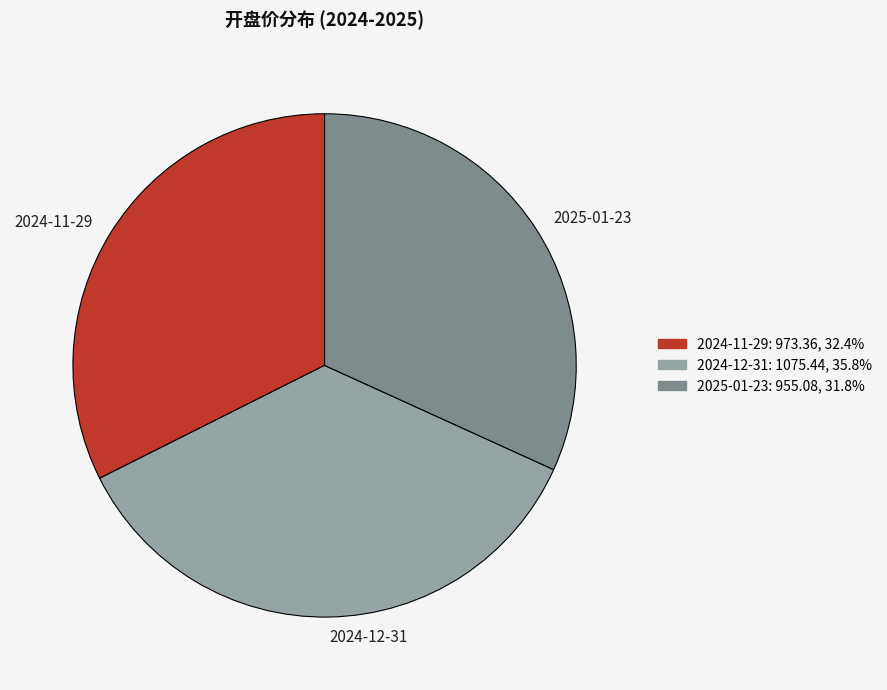

Which slice is the largest?

2024-12-31